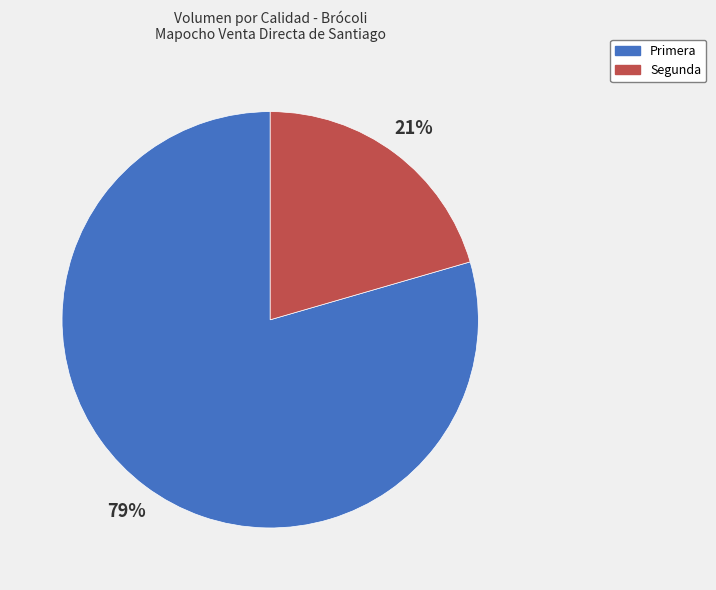

Is it true that Segunda is 30% of the pie?

False